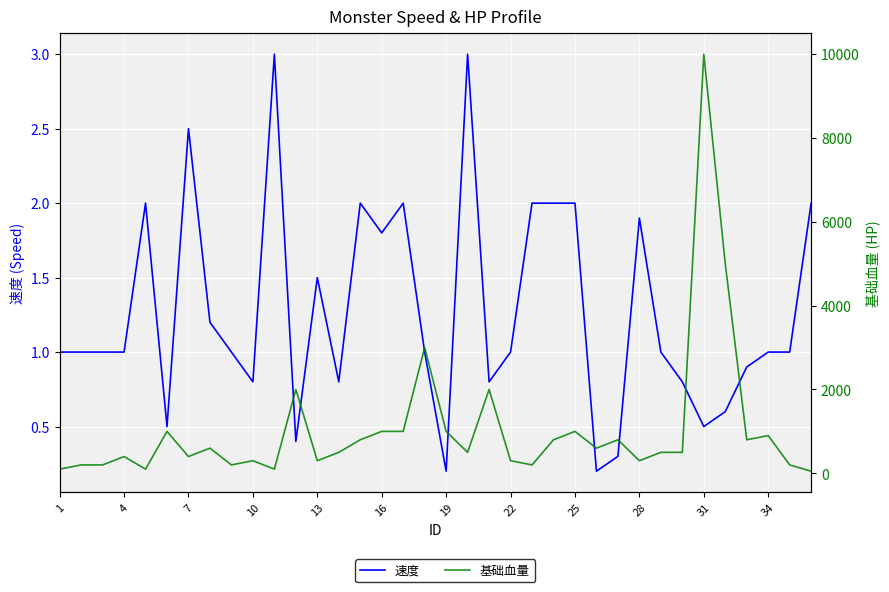

What are all the series names shown in the legend?

速度, 基础血量